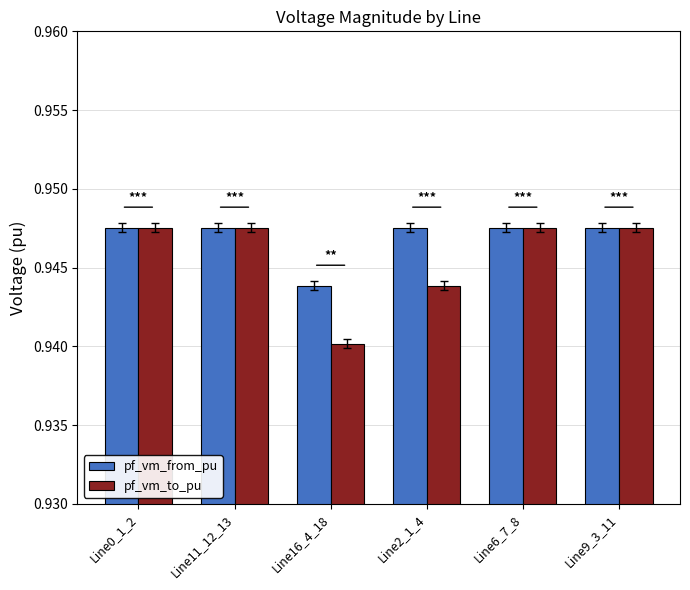

Rank the series by their average value, from lowest to highest.

pf_vm_to_pu, pf_vm_from_pu